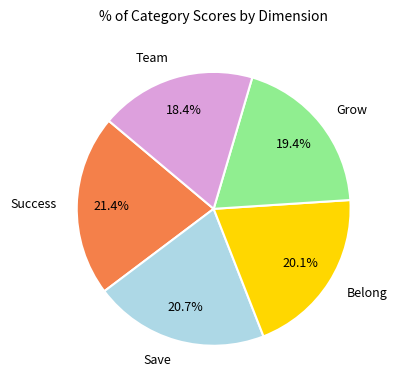

Count the number of slices in the pie.

5